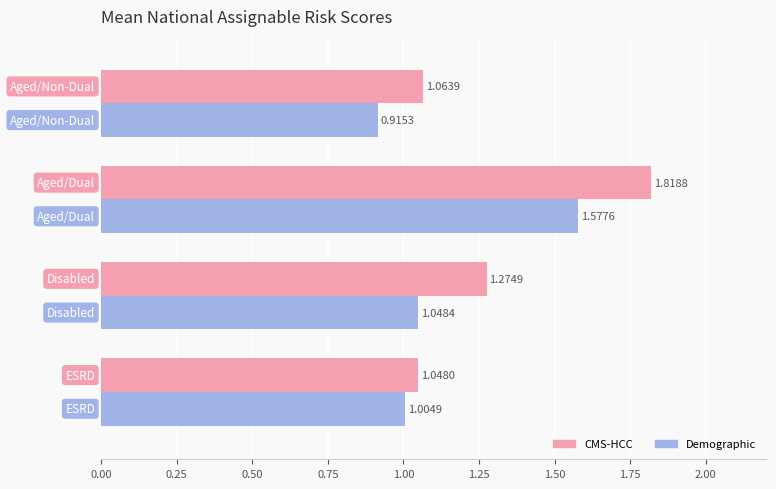

List the series in order of their peak value, highest first.

CMS-HCC, Demographic